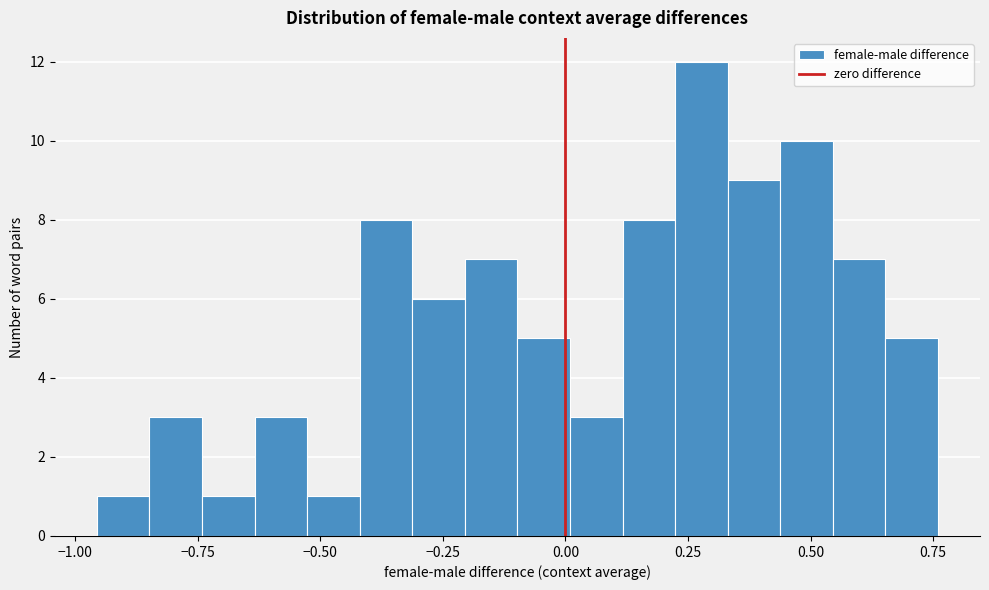

Read against the x-axis, roughly where is the centre of the tallest bar?

0.30